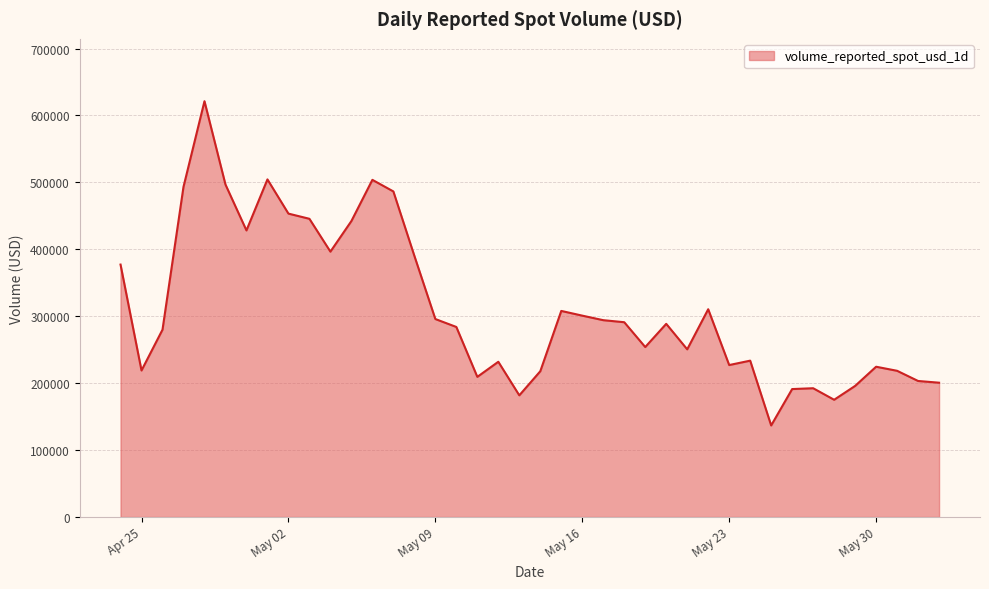

True or false: the data has more than 1 interior local peaks.

True